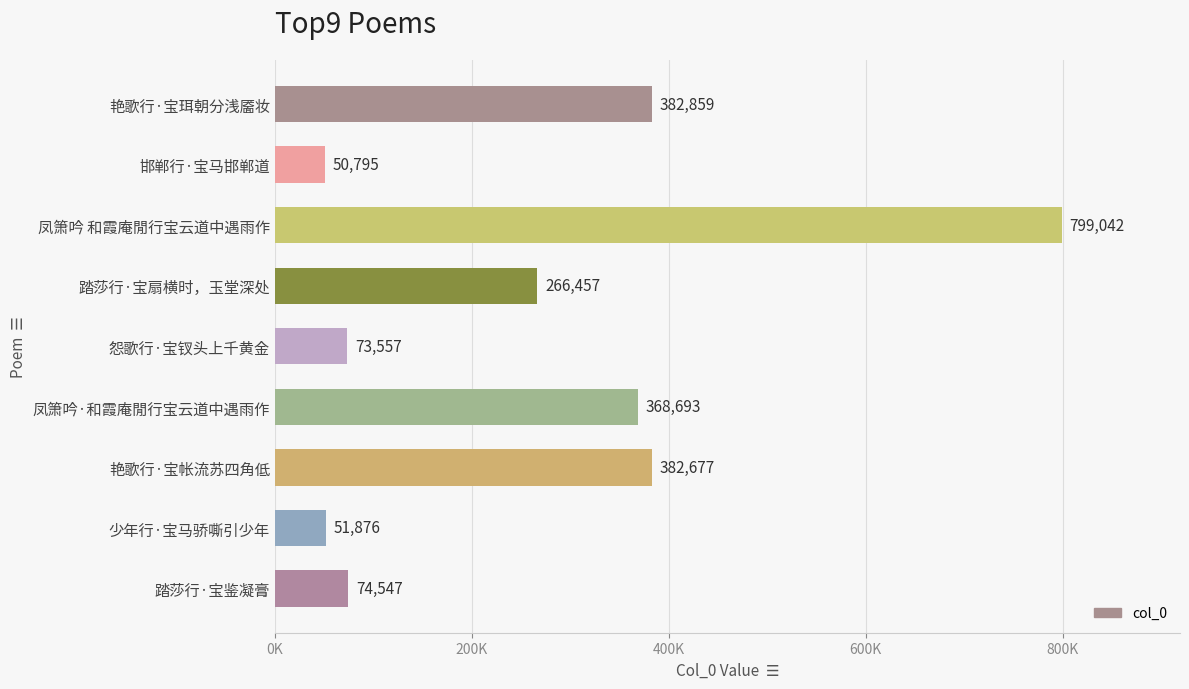

List the labels in order of value, largest first.

凤箫吟 和霞庵閒行宝云道中遇雨作, 艳歌行·宝珥朝分浅靥妆, 艳歌行·宝帐流苏四角低, 凤箫吟·和霞庵閒行宝云道中遇雨作, 踏莎行·宝扇横时，玉堂深处, 踏莎行·宝鉴凝膏, 怨歌行·宝钗头上千黄金, 少年行·宝马骄嘶引少年, 邯郸行·宝马邯郸道